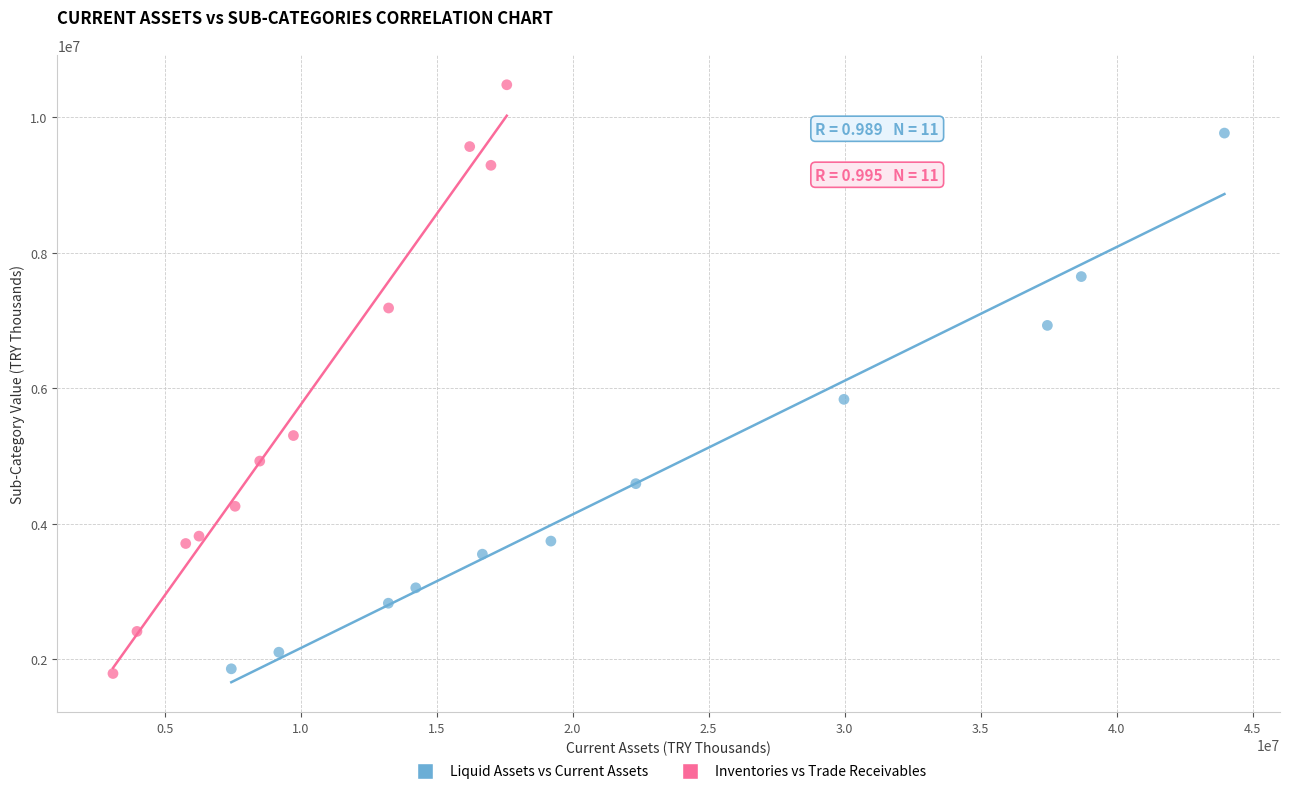

Which series reaches the maximum Y coordinate?

Inventories vs Trade Receivables